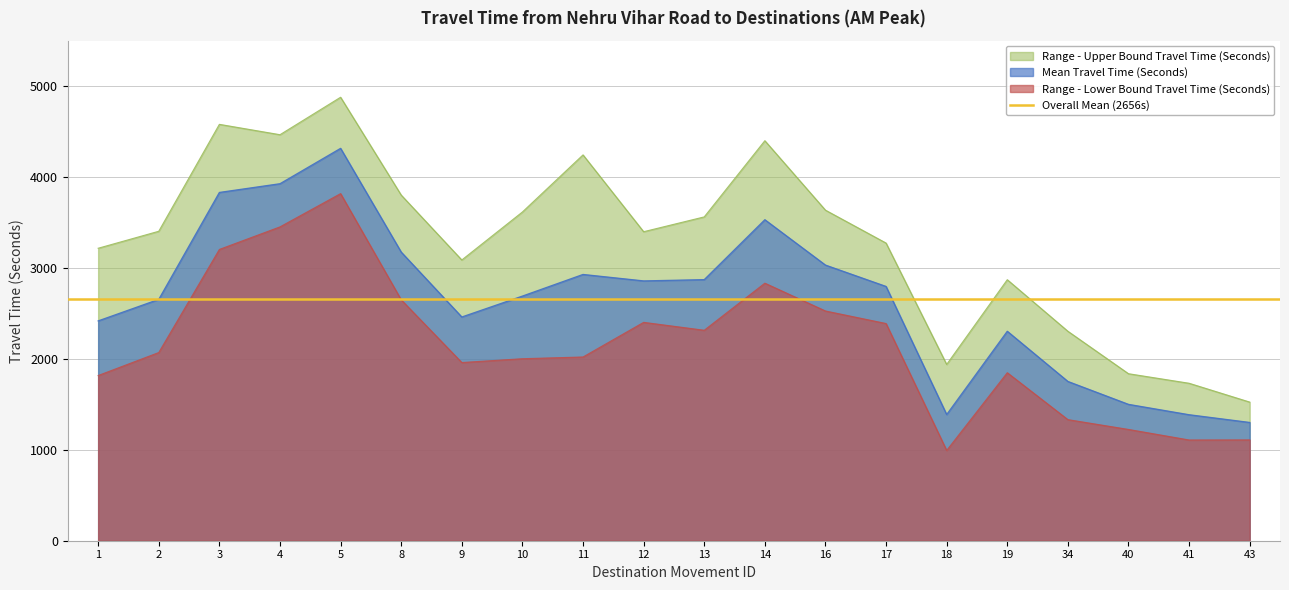

Rank the series by their maximum value, from highest to lowest.

Range - Upper Bound Travel Time (Seconds), Mean Travel Time (Seconds), Range - Lower Bound Travel Time (Seconds)